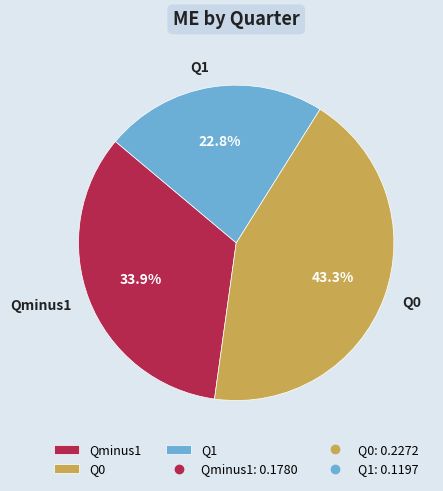

To the nearest percent, what portion does Q1 represent?

23%